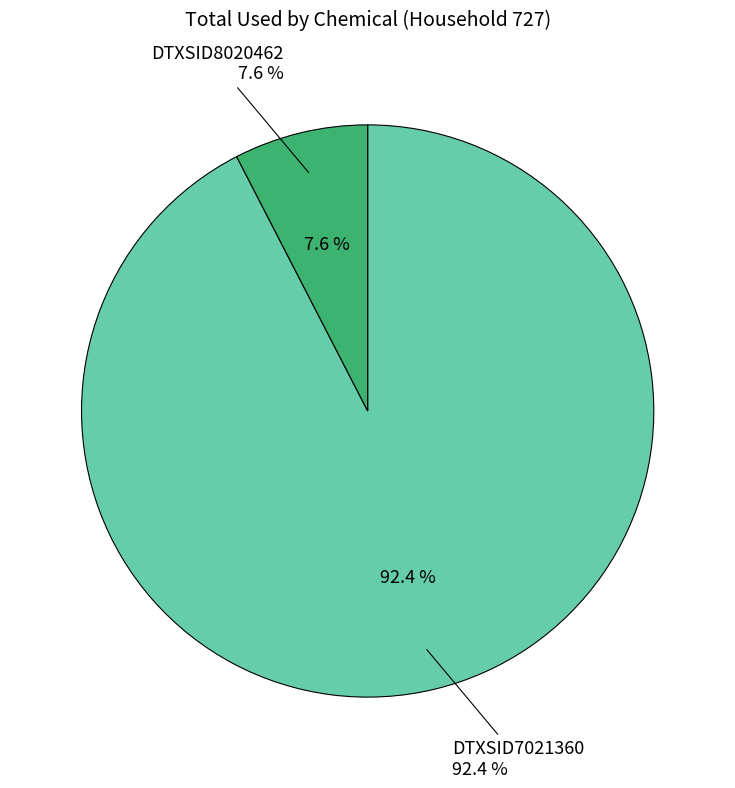

How many slices are in this pie chart?

2